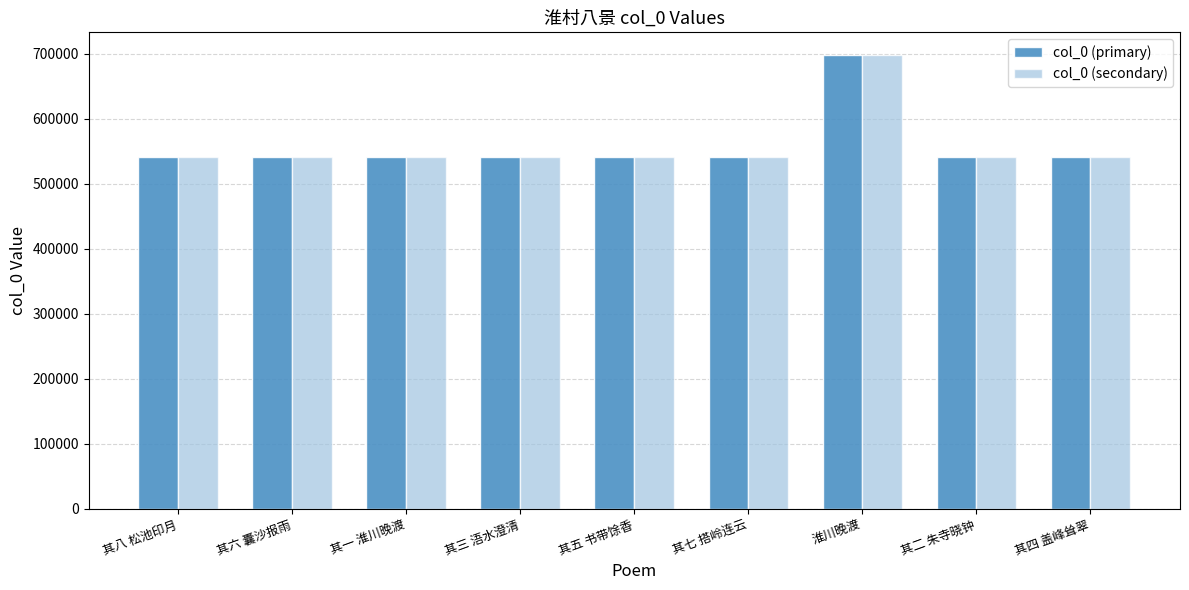

True or false: col_0 (secondary) has a value of 540672 at 其五 书带馀香.

True